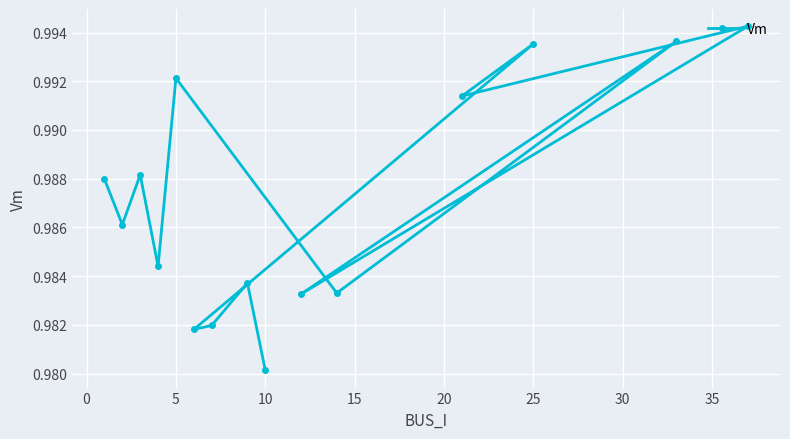

Between 25 and 10, which is larger?

25